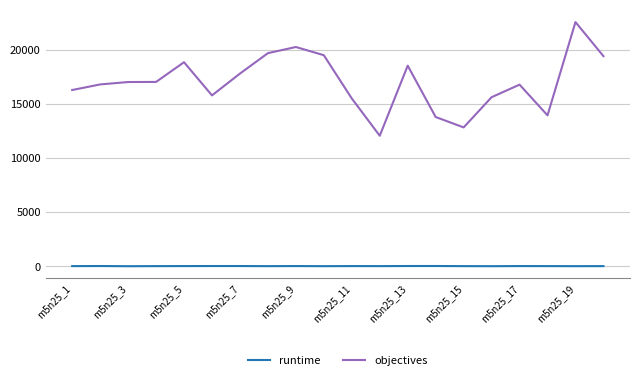

Which series has the largest total across all categories?

objectives